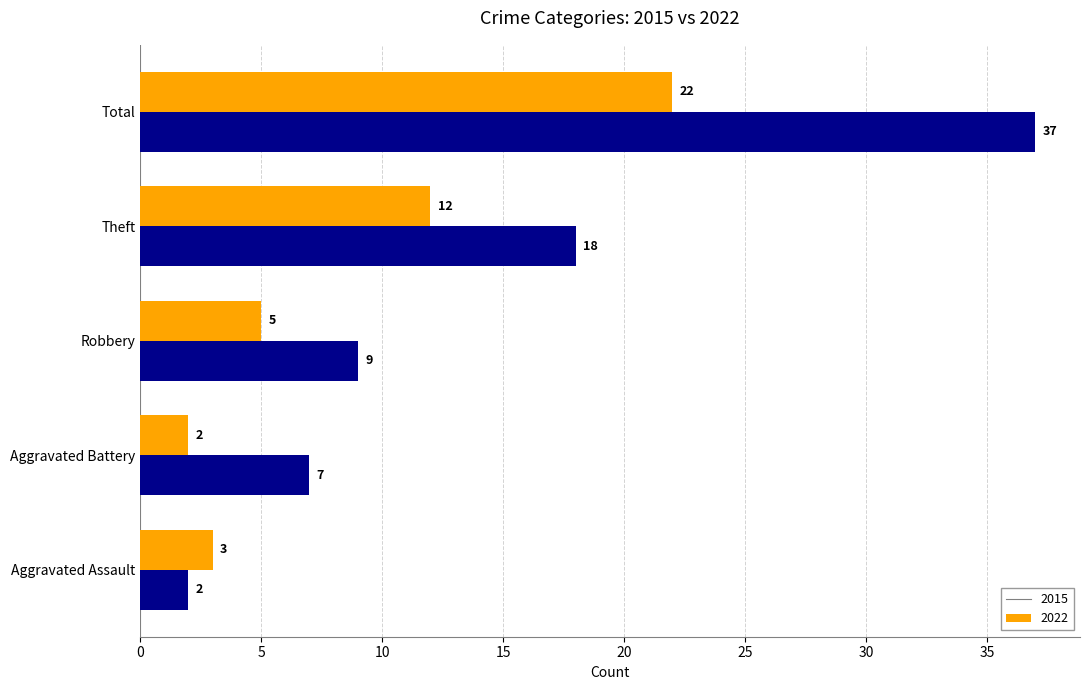

List the series in order of their peak value, highest first.

2022, 2015